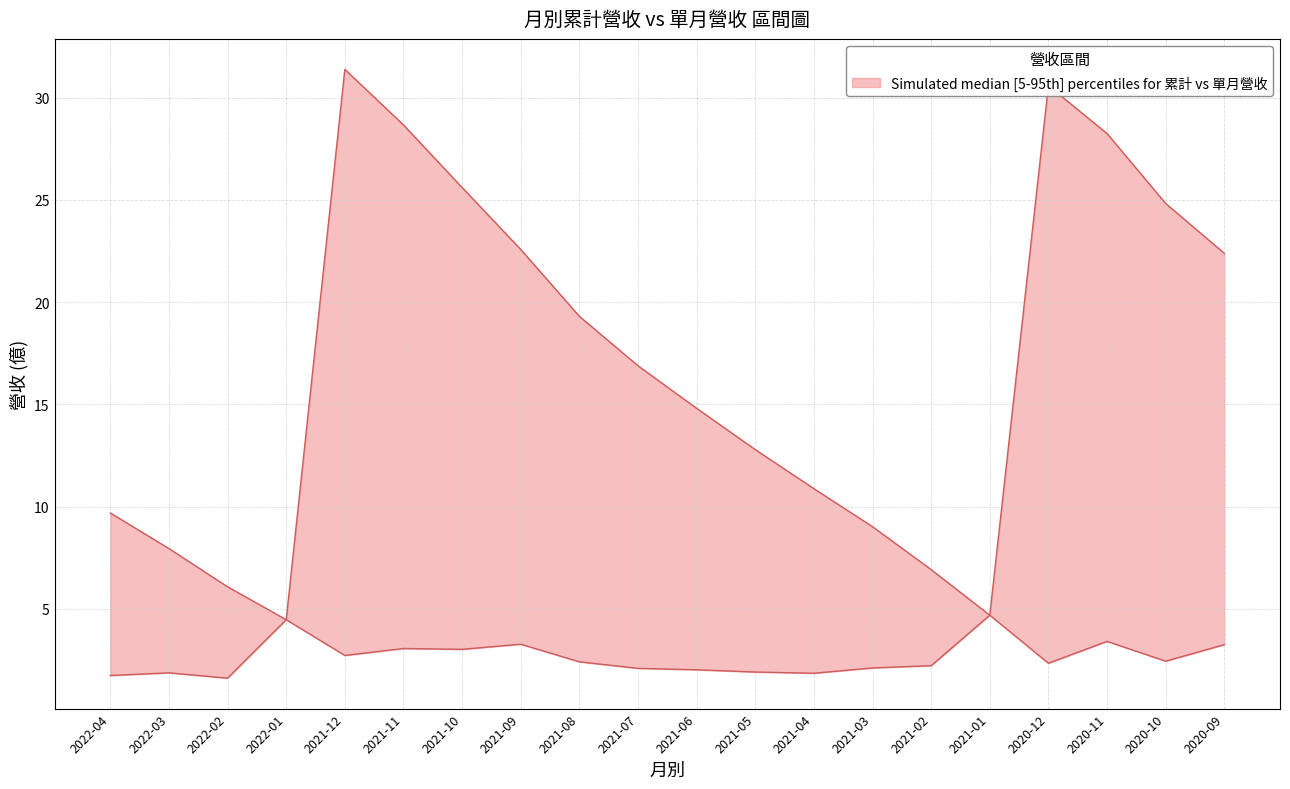

What is the sum of the 單月營收(lower) values at 2020-11 and 2022-04?

5.2